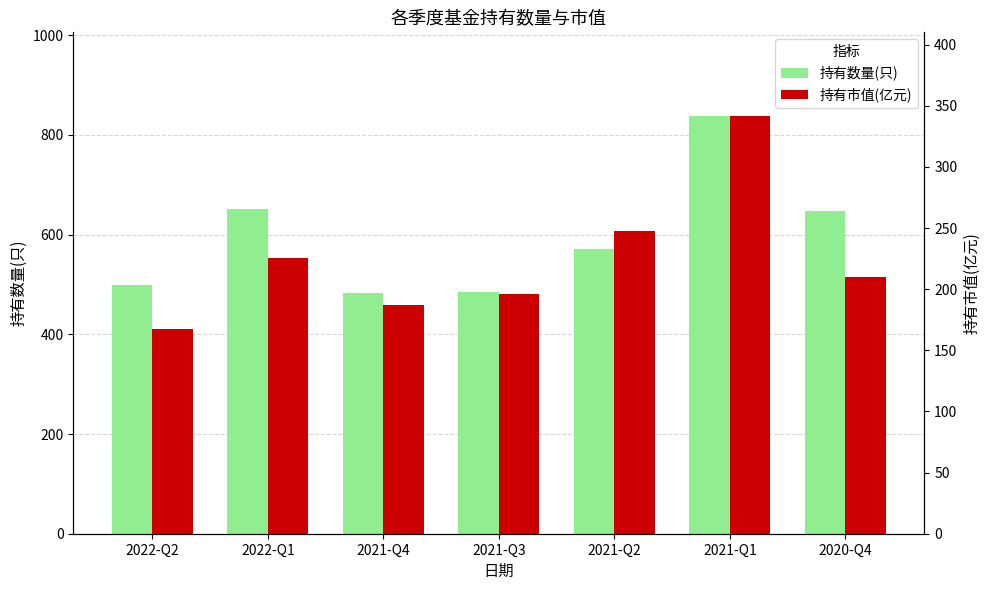

Does the chart contain any negative values?

No